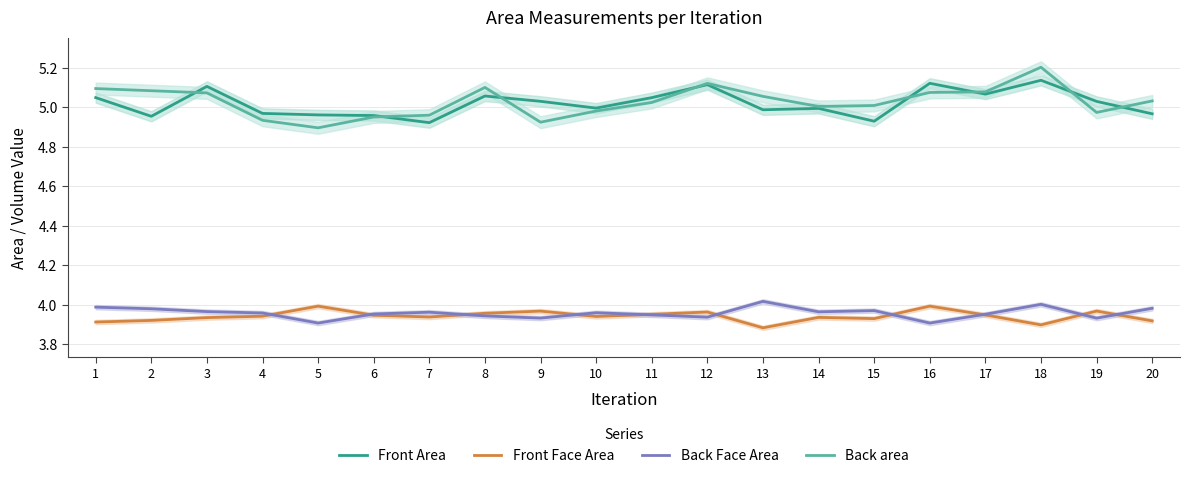

Does the chart display data point markers on the line(s)?

No